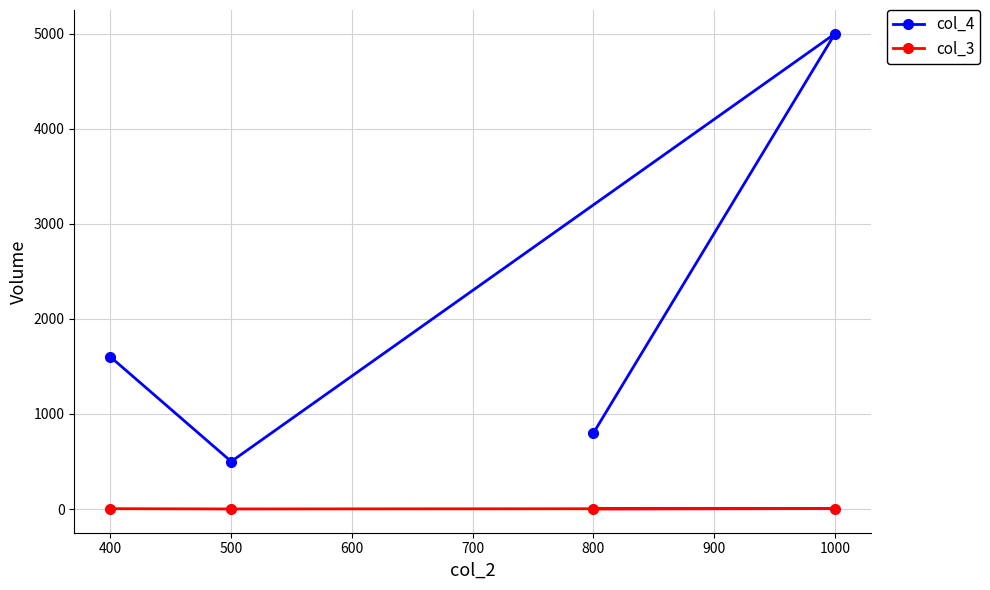

List the series in order of their peak value, highest first.

col_4, col_3